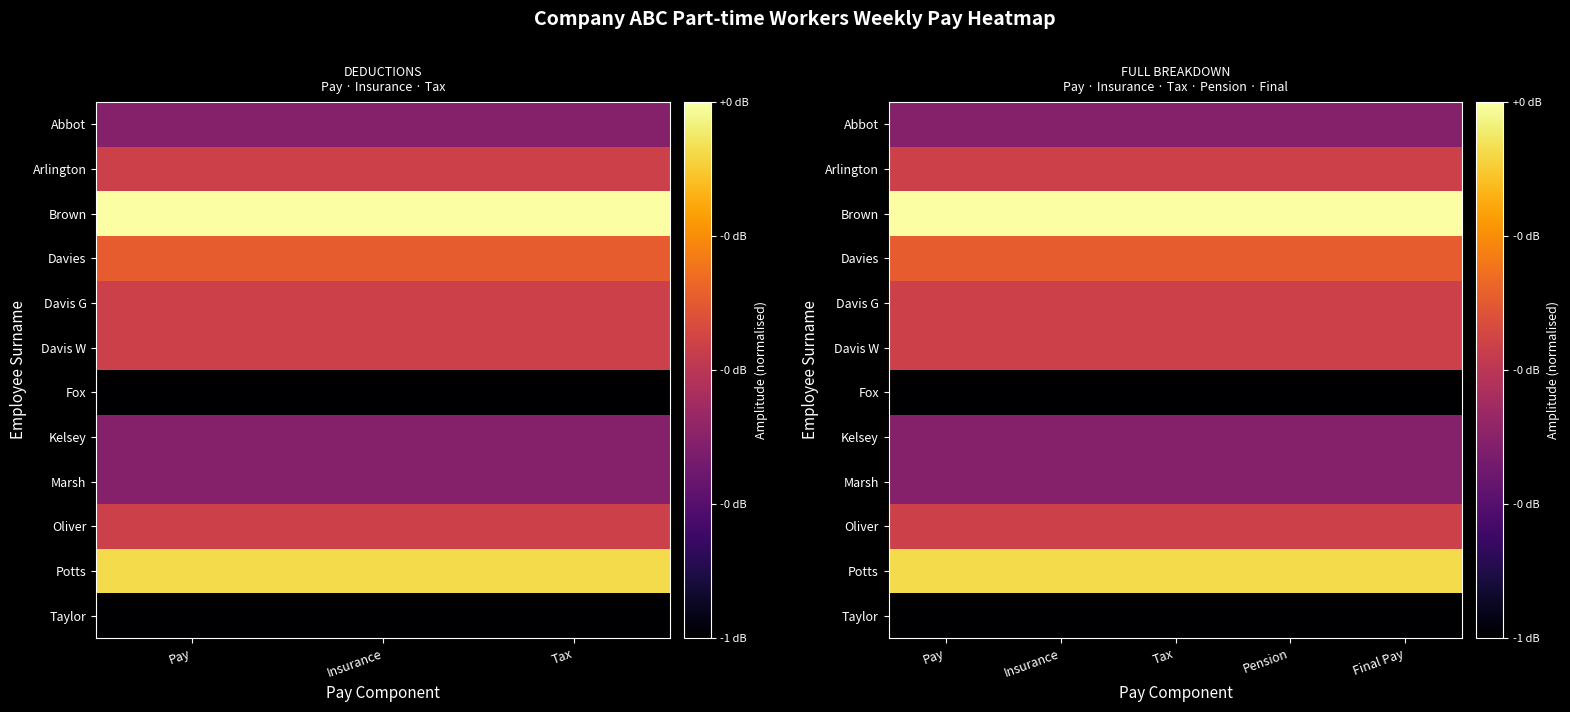

Rank the series by their maximum value, from lowest to highest.

Fox, Taylor, Abbot, Kelsey, Marsh, Arlington, Davis G, Davis W, Oliver, Davies, Potts, Brown